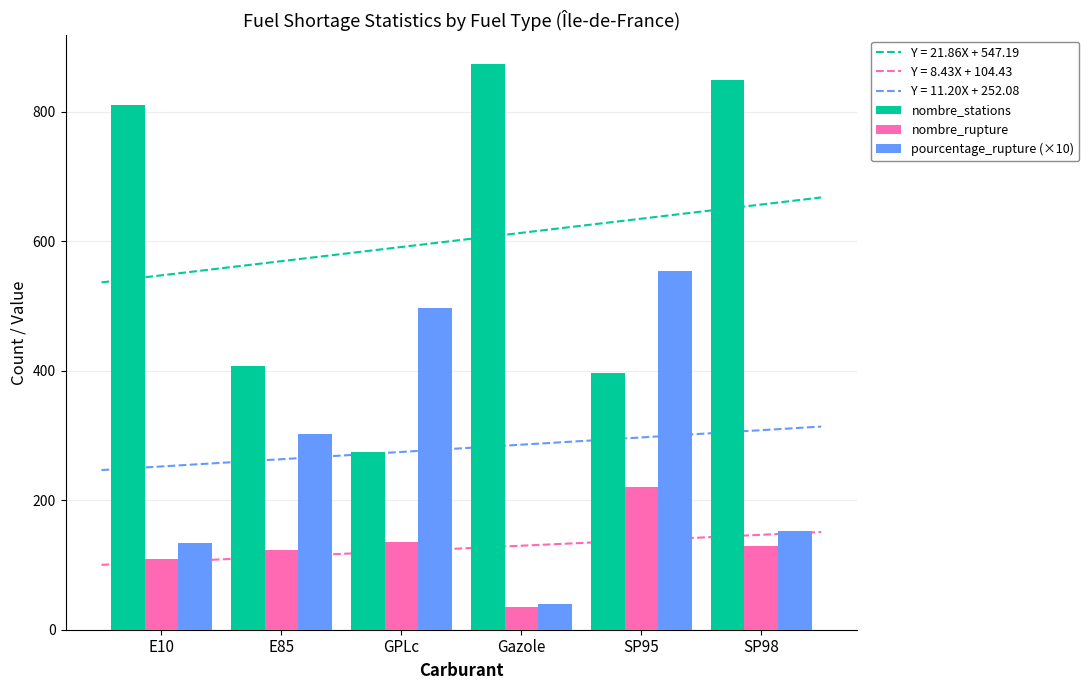

How many groups of bars are there?

6